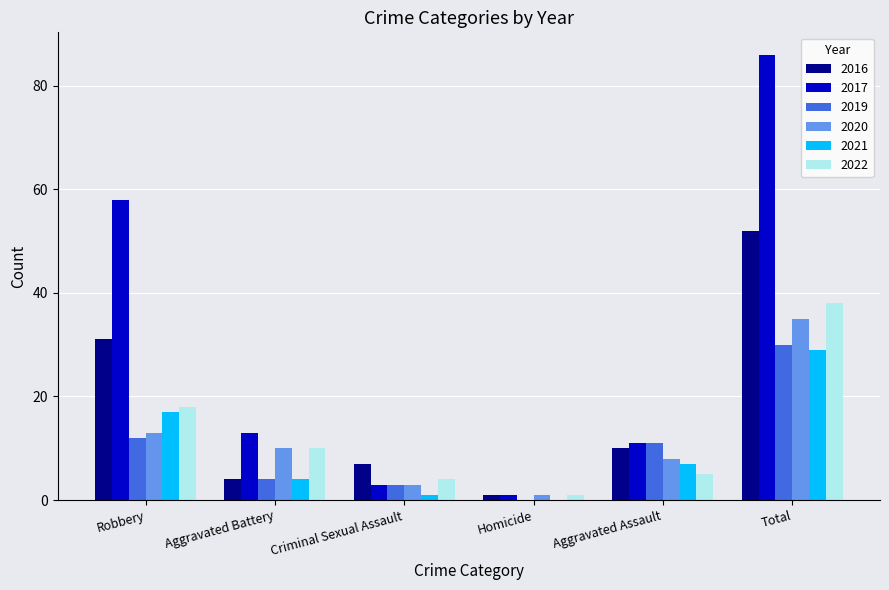

What is the total value across all series at Homicide?

4